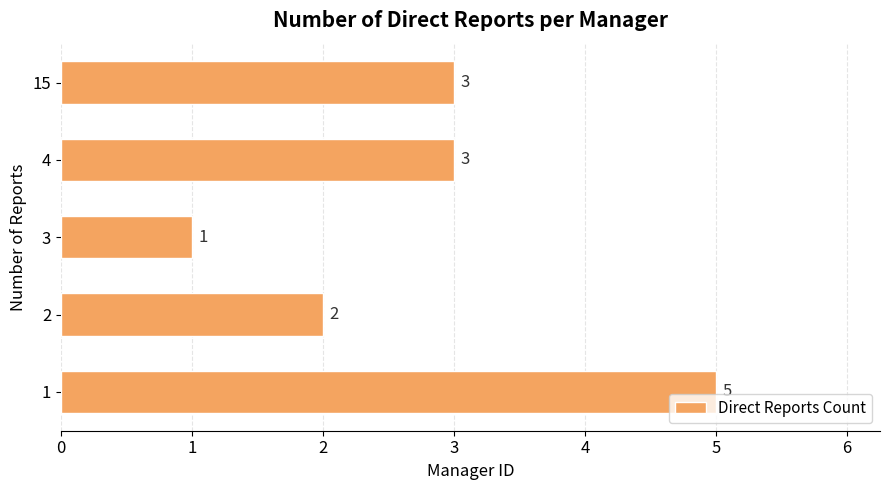

Count the values in the range 2 to 3.

3